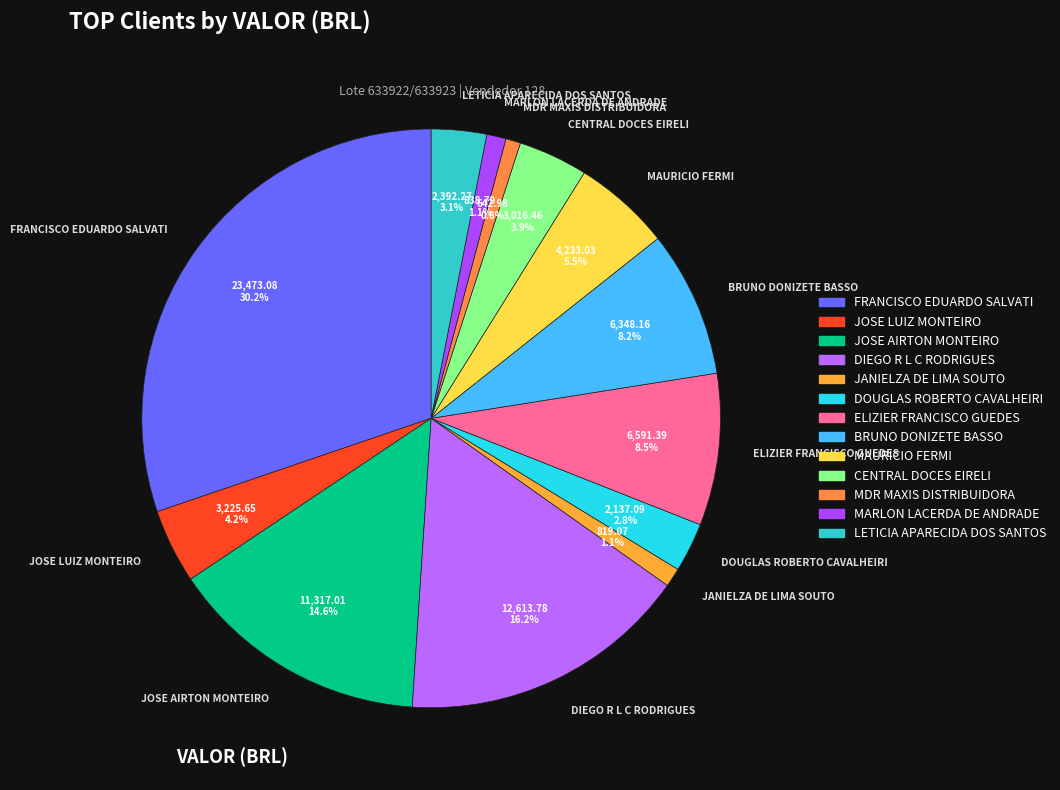

Which slice is the largest?

FRANCISCO EDUARDO SALVATI